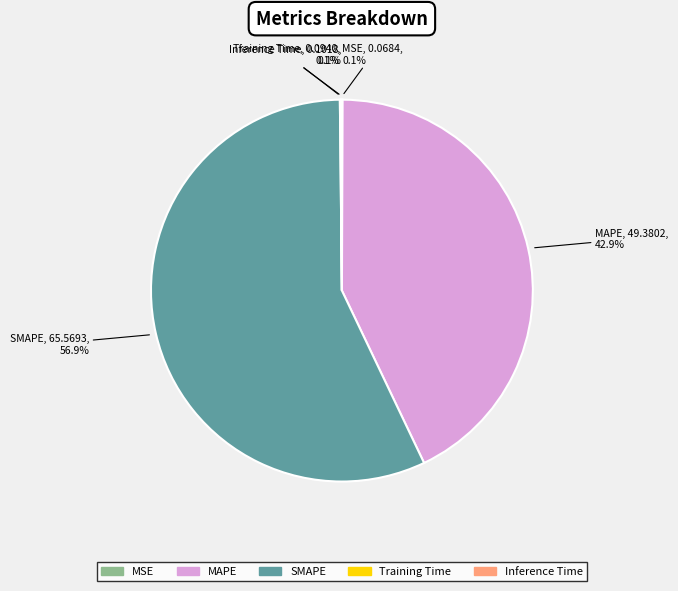

What is the largest slice in the pie chart?

SMAPE